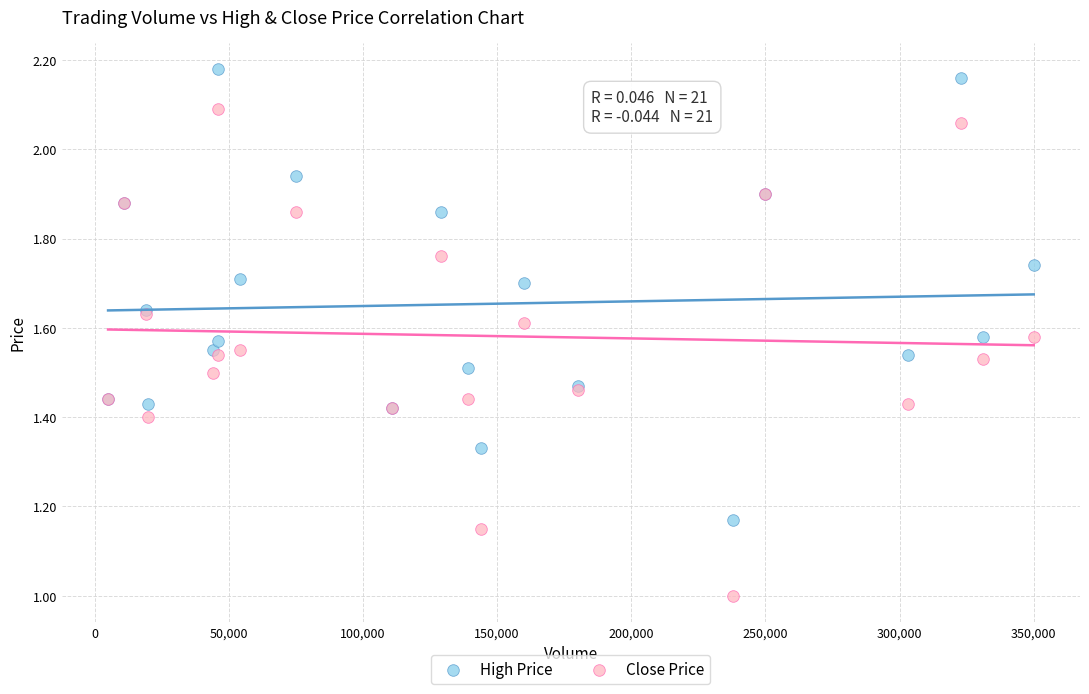

Which series contains the highest Y value?

High Price